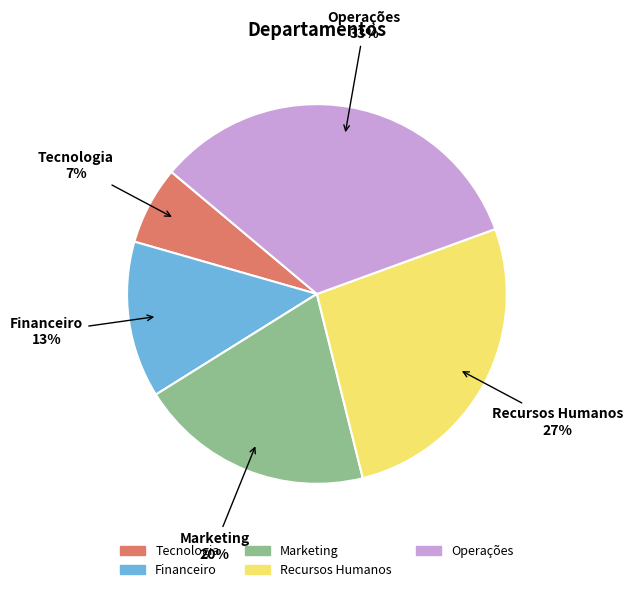

What is the ratio of the value at Financeiro to the value at Recursos Humanos?

0.5